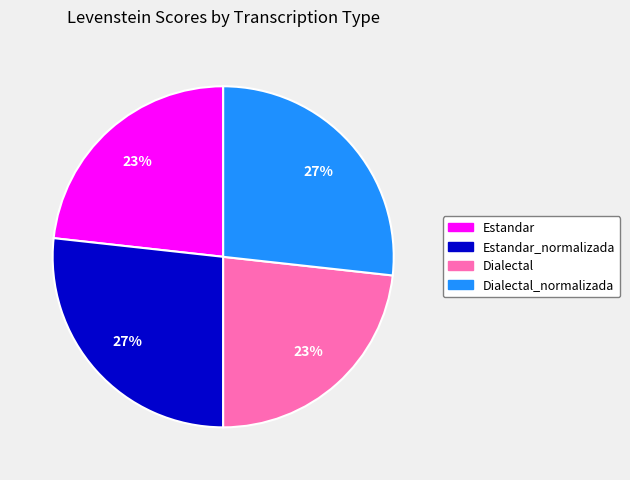

To the nearest percent, what is the average slice percentage?

25%